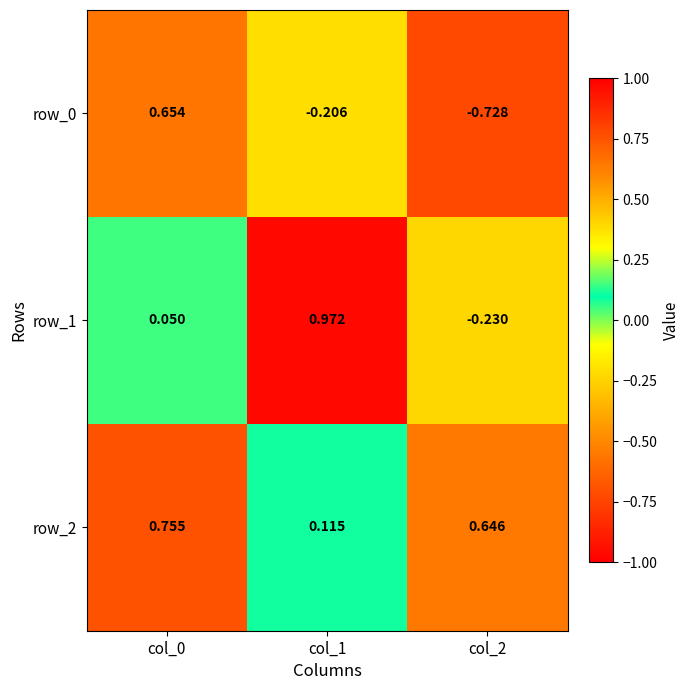

Is the value of row_2 at col_0 greater than the value of row_1 at col_2?

Yes